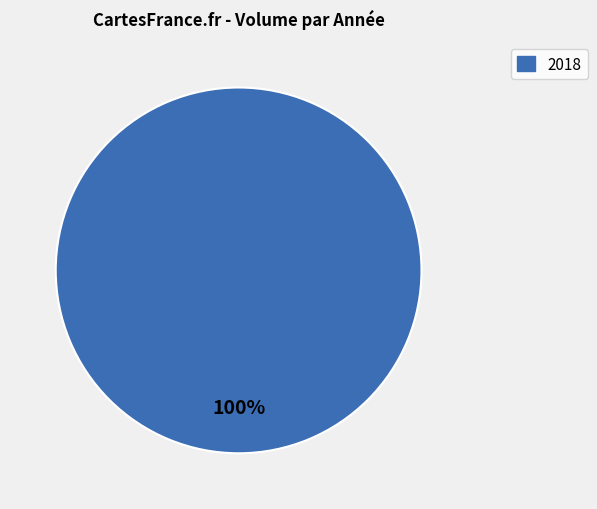

Is there any slice that represents more than half of the pie?

Yes